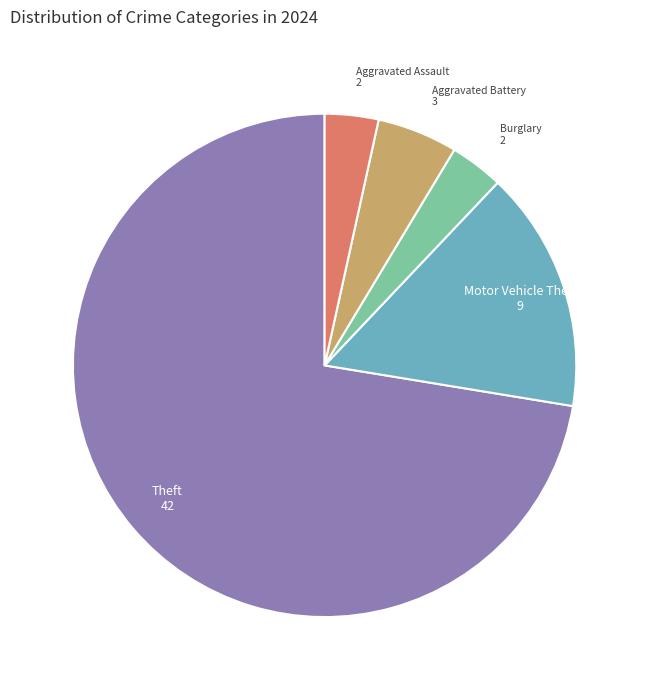

Does any single category account for the majority?

Yes